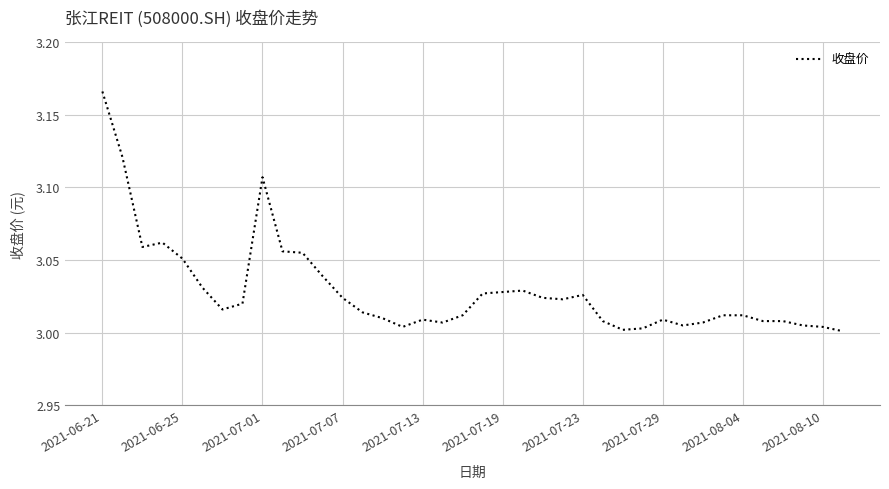

The chart shows a value of 0.6 at 2021-06-25. True or false?

False